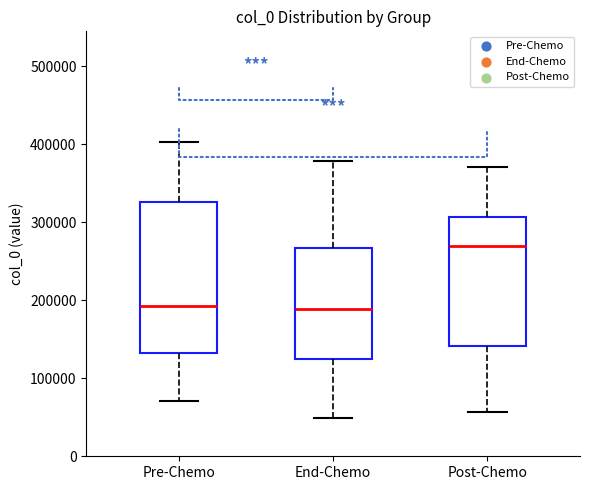

Reading left to right, transcribe this box plot: for each box, give where its median line is, the range the box spans, and where its two whiskers end, as read against the y-axis. The values are not printed on the chart, so give them approximately, as read against the axis.

Pre-Chemo: median 190000, box 130000 to 330000, whiskers 70000 to 400000
End-Chemo: median 190000, box 130000 to 270000, whiskers 50000 to 380000
Post-Chemo: median 270000, box 140000 to 310000, whiskers 60000 to 370000